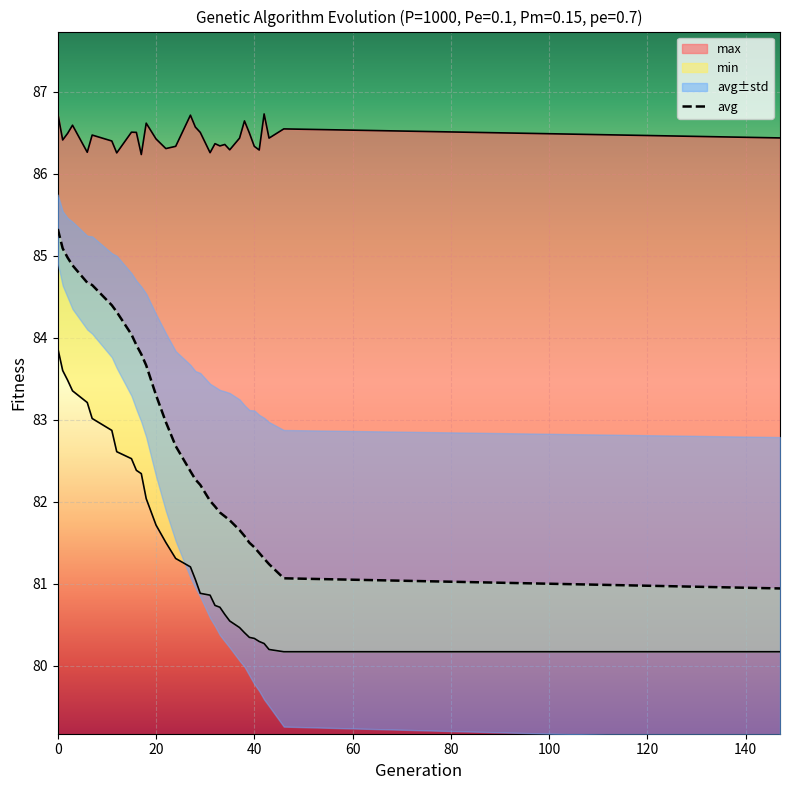

What is the maximum value shown in the chart?

86.7